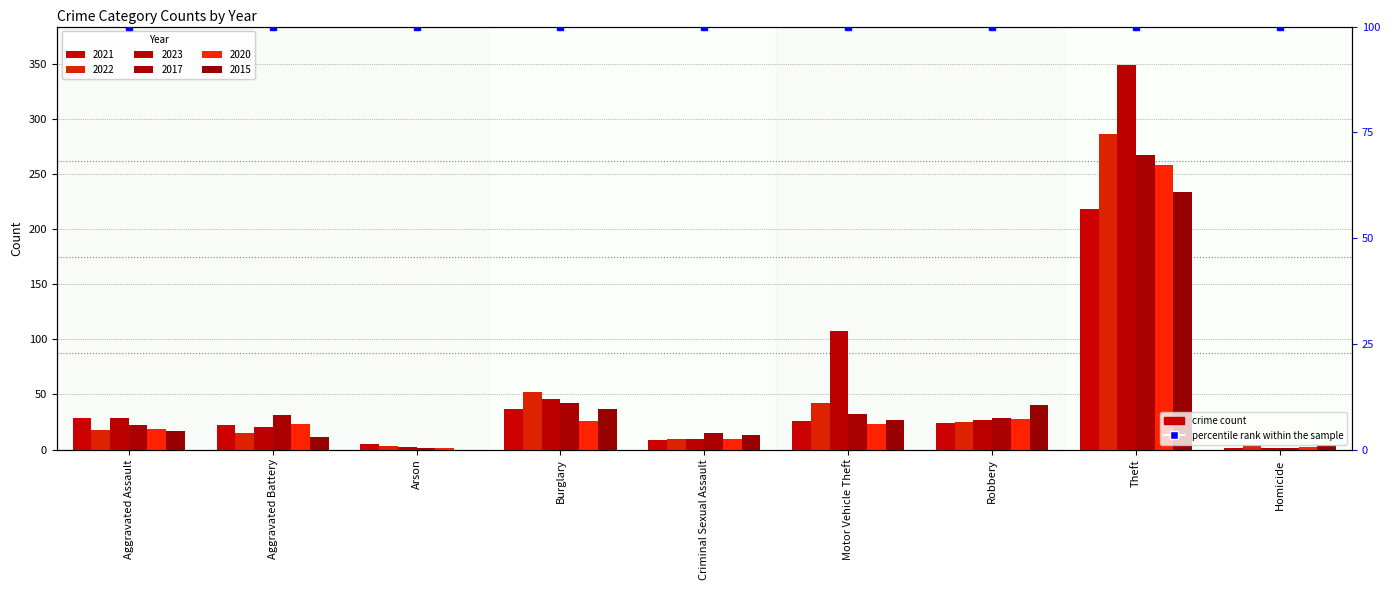

How many bars are there in each group?

6